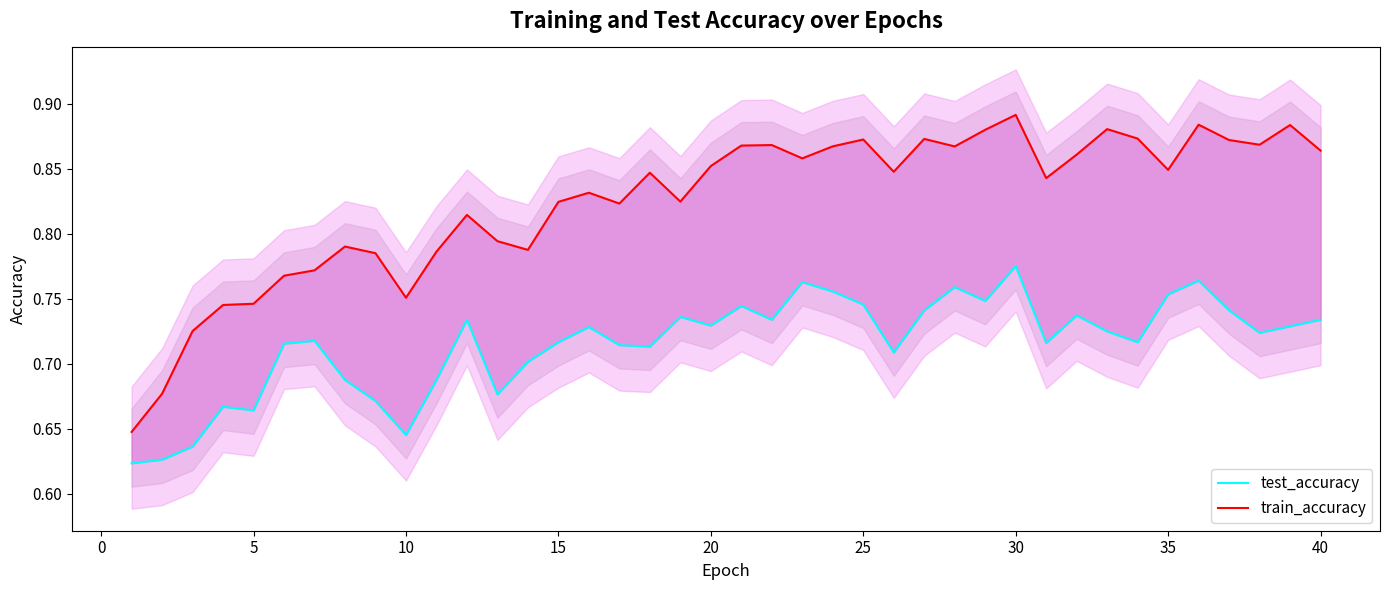

The test_accuracy series shows 0.9 at 12. True or false?

False